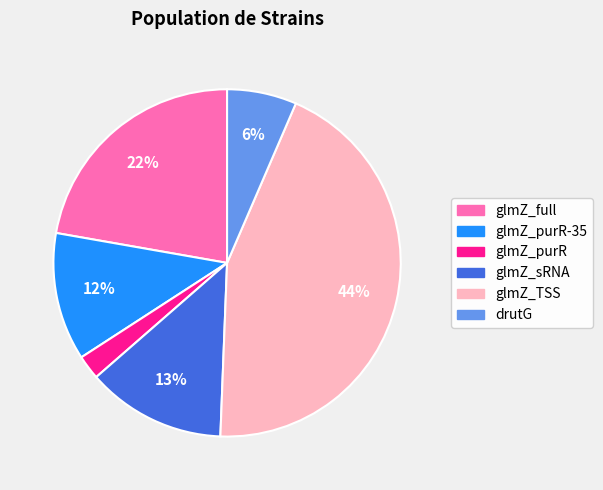

Is glmZ_purR the majority of the pie?

No